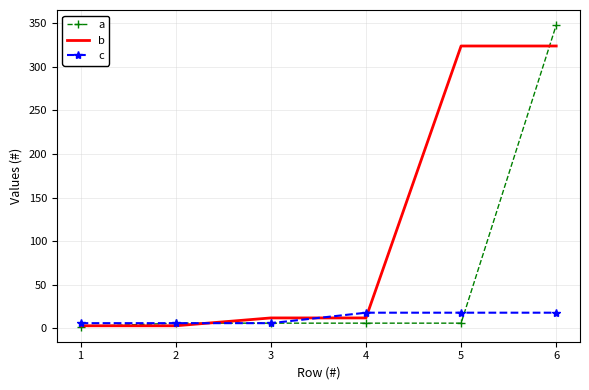

Which series has the largest total across all categories?

b